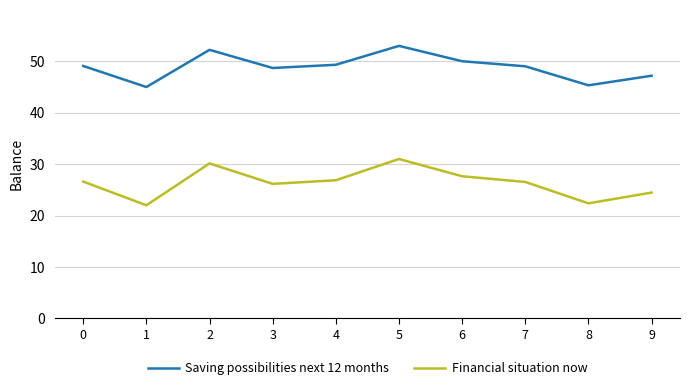

In Financial situation now, how many points are lower than both neighbors (excluding endpoints)?

3